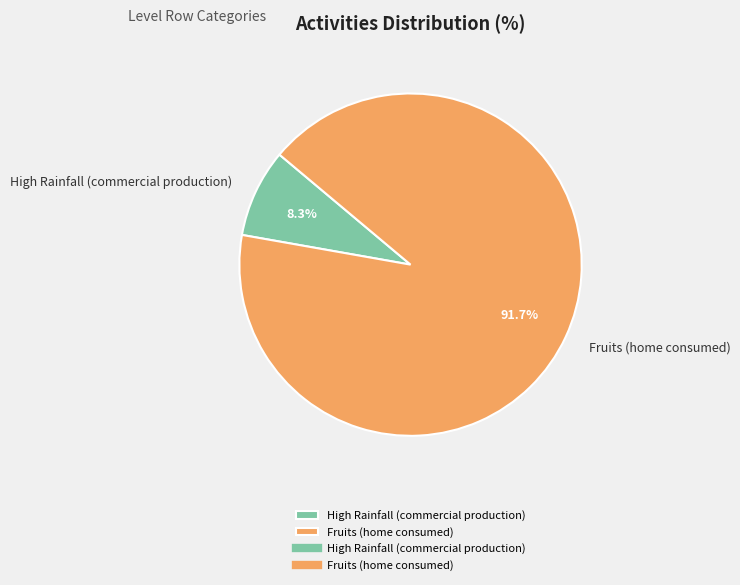

Does any single category account for the majority?

Yes